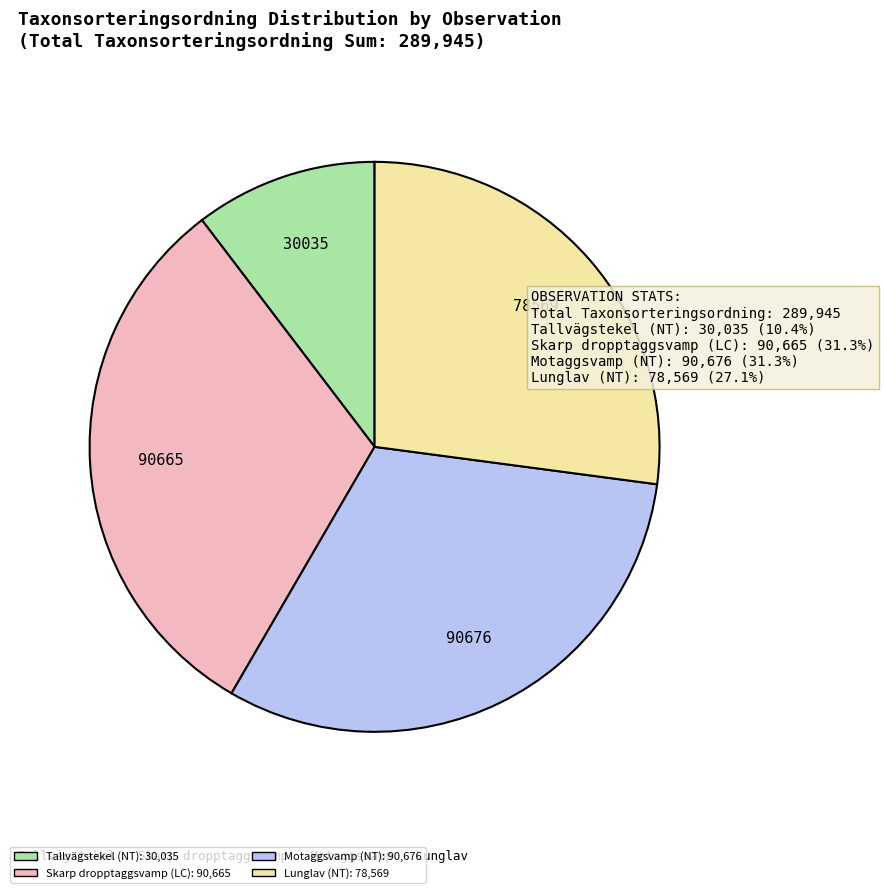

Count the number of slices in the pie.

4